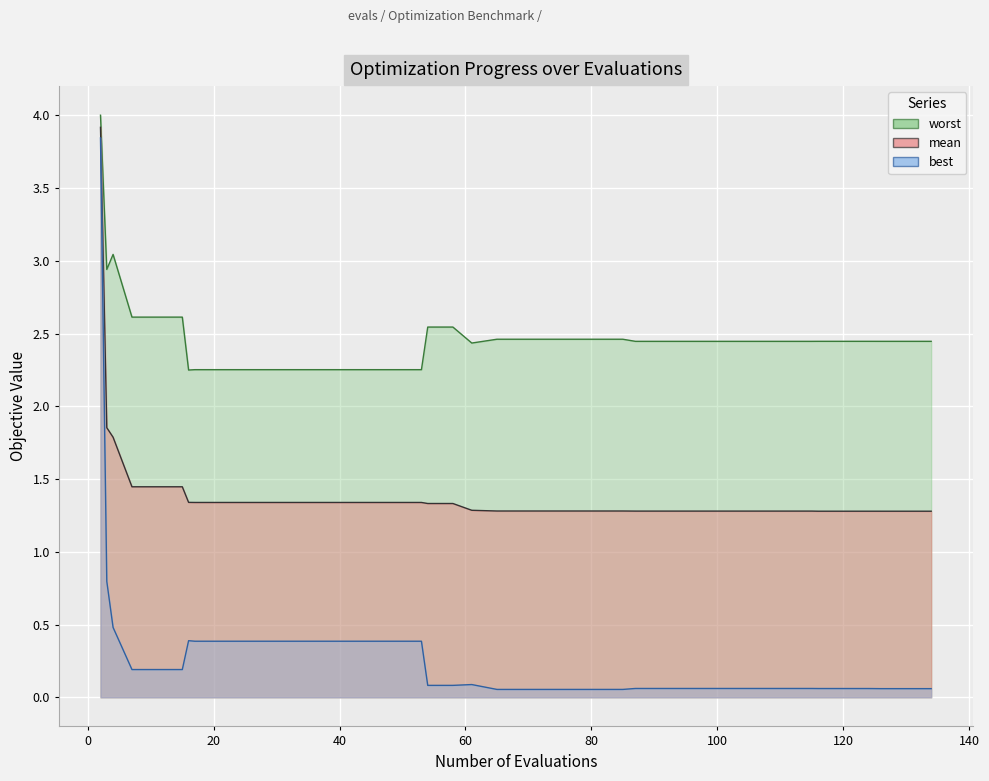

True or false: best has a value of 0.8 at 3.

True